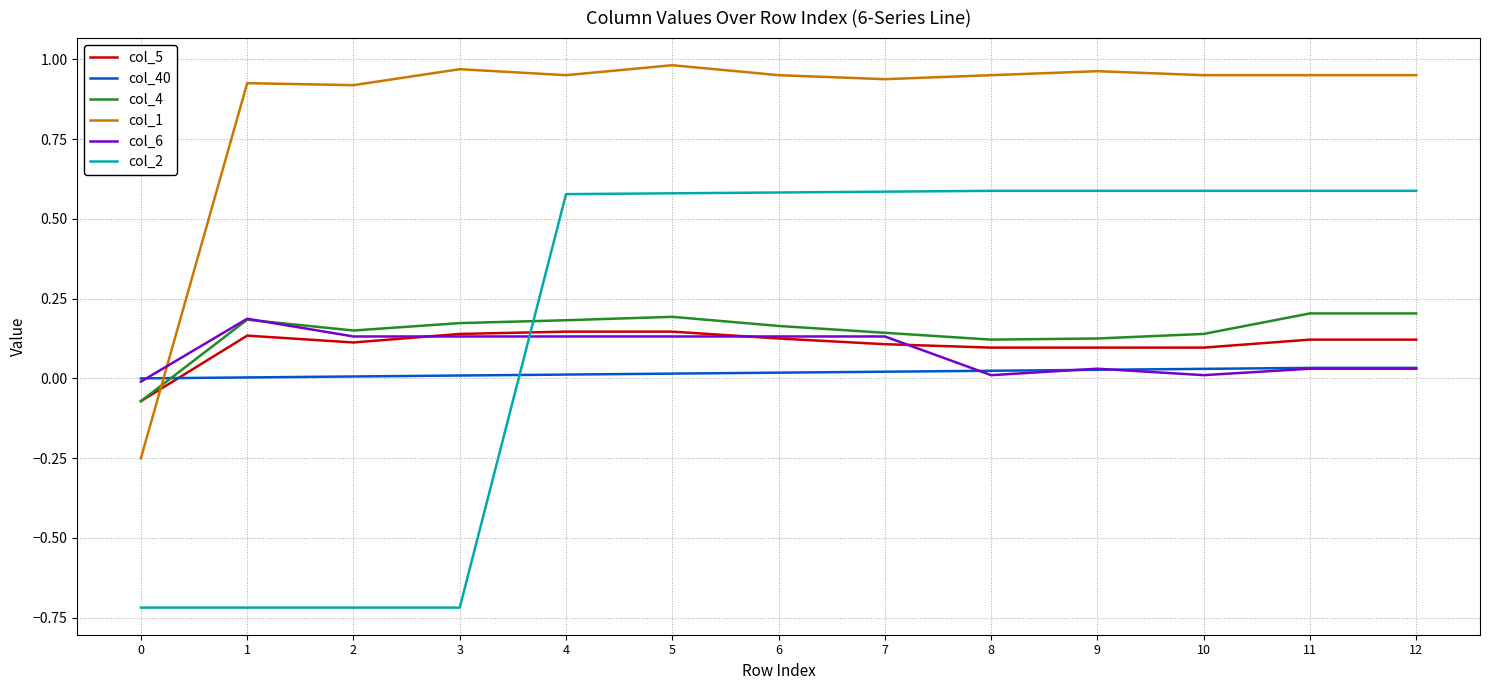

The col_5 series shows 0.1 at 1. True or false?

True